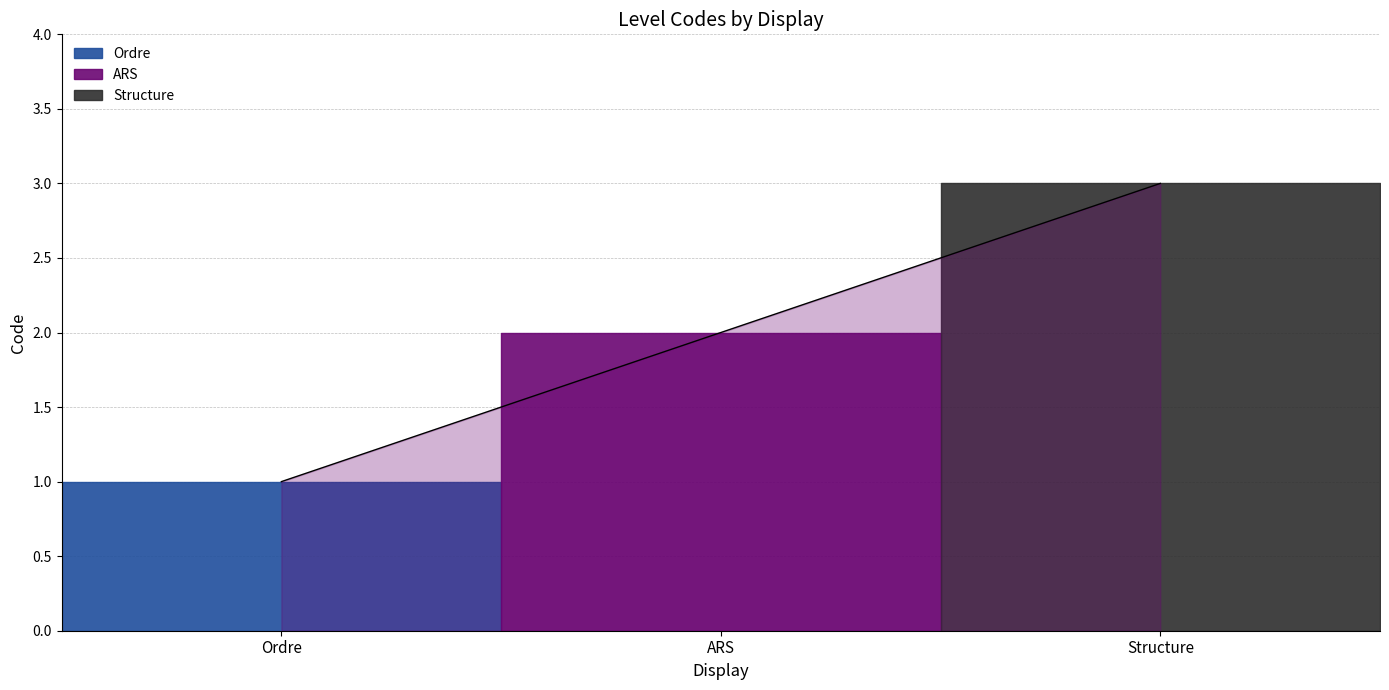

What is the label of the 1st point from the right?

Structure